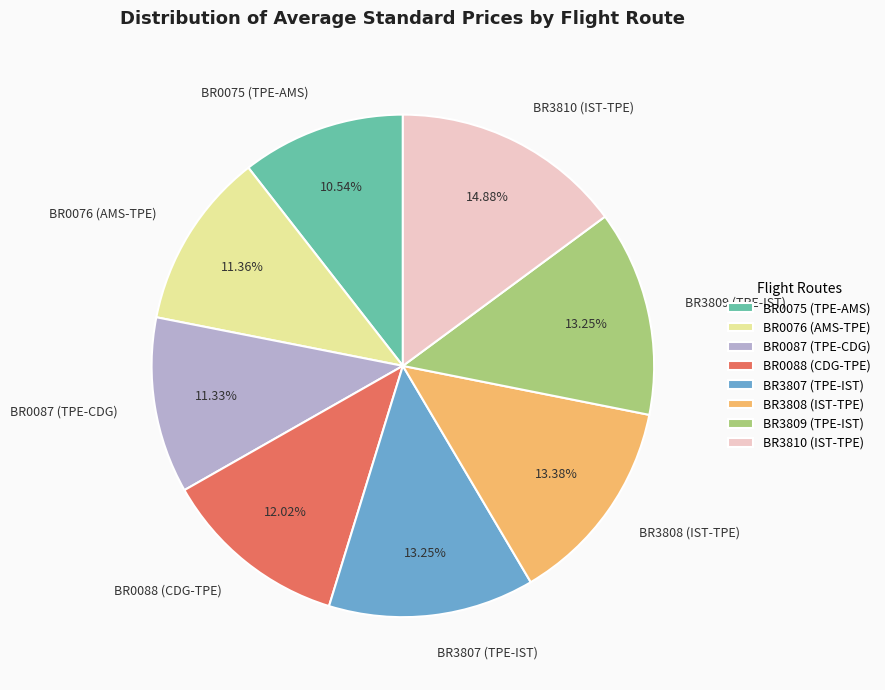

Is BR3810 (IST-TPE) the majority of the pie?

No